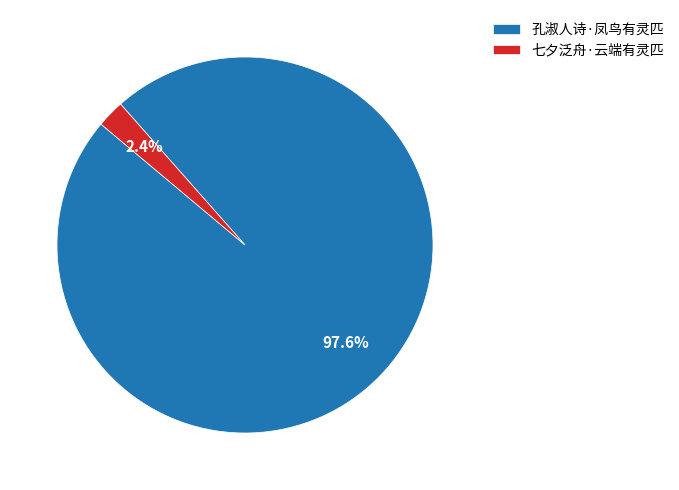

Is there a majority slice in this chart?

Yes